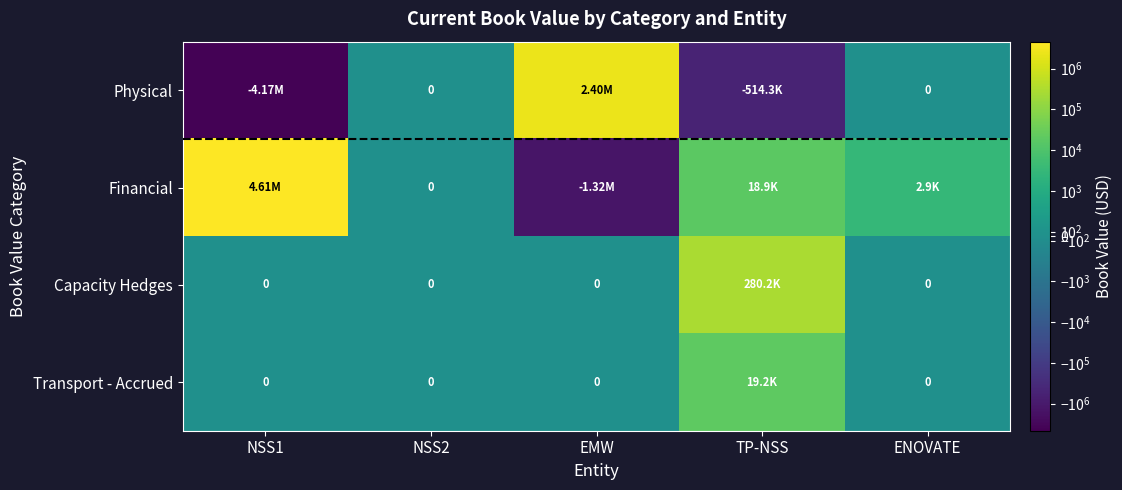

Rank the categories by Capacity Hedges value from lowest to highest.

NSS1, NSS2, EMW, ENOVATE, TP-NSS